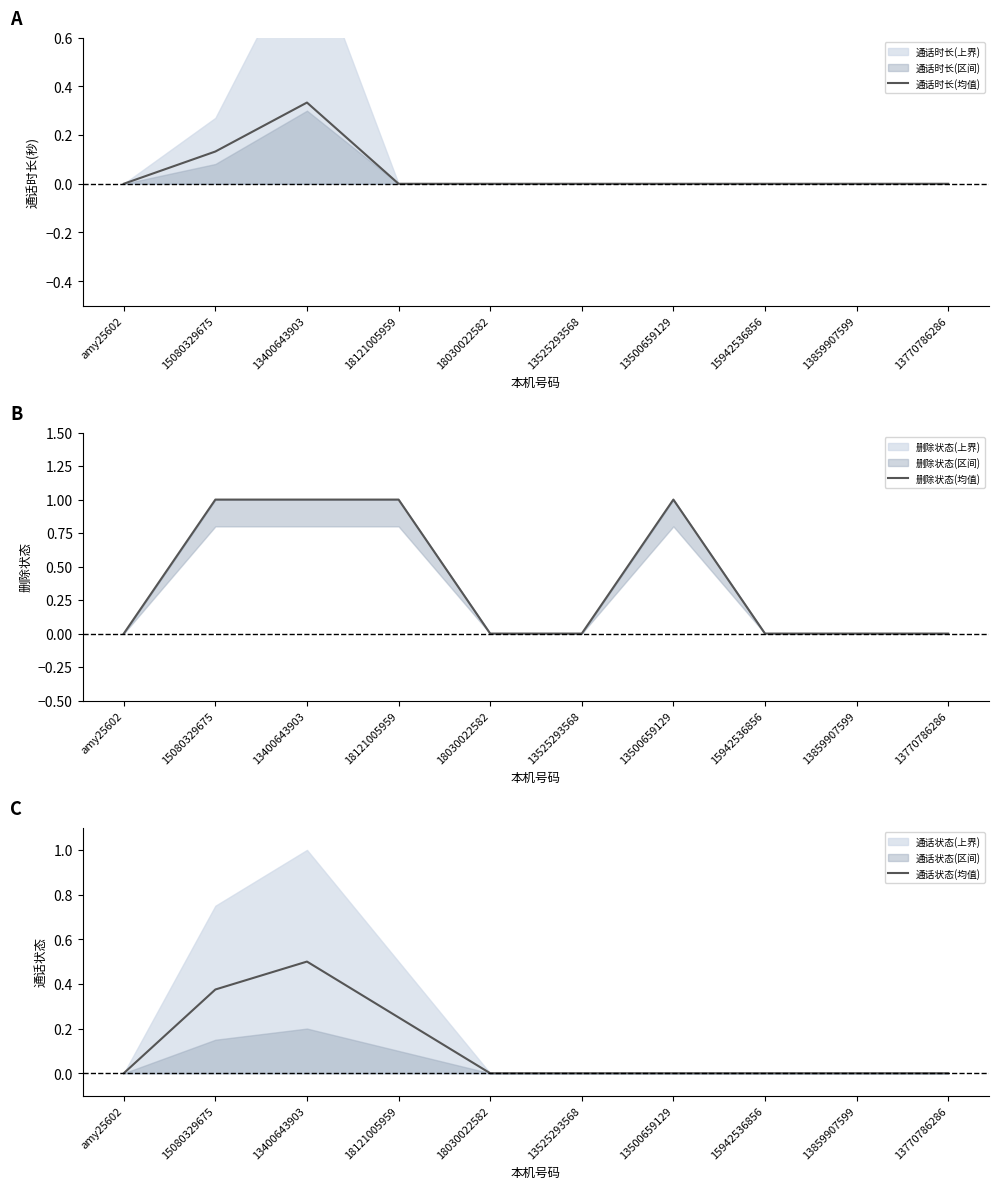

Which label corresponds to the largest value in the chart?

15080329675